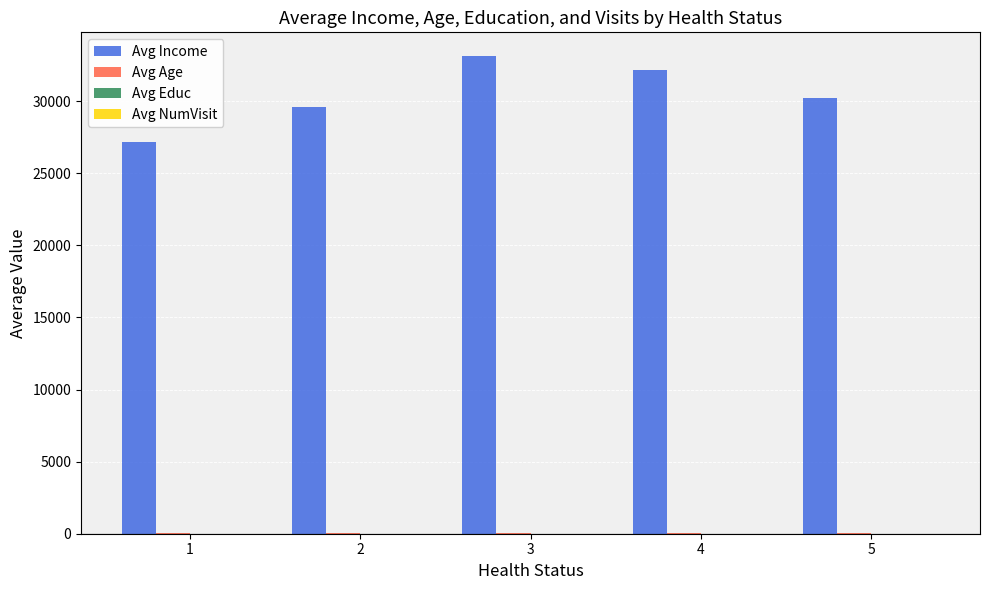

Between 1 and 3, which series saw the biggest shift?

Avg Income